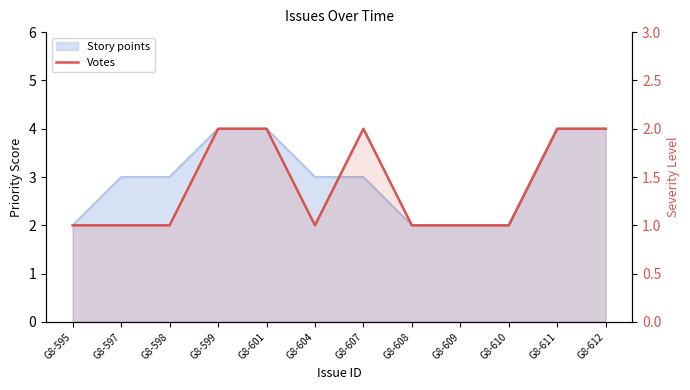

Between G8-595 and G8-608, which is larger?

G8-595